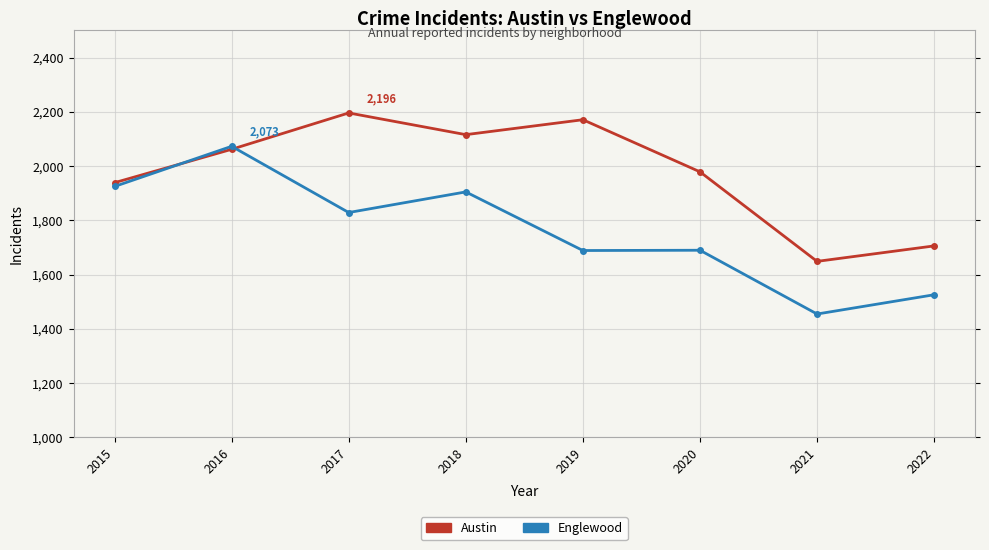

What is the lowest value of the Englewood series?

1455